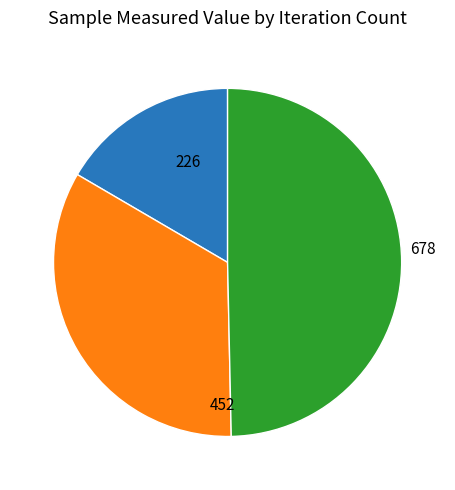

How many segments does this pie chart have?

3